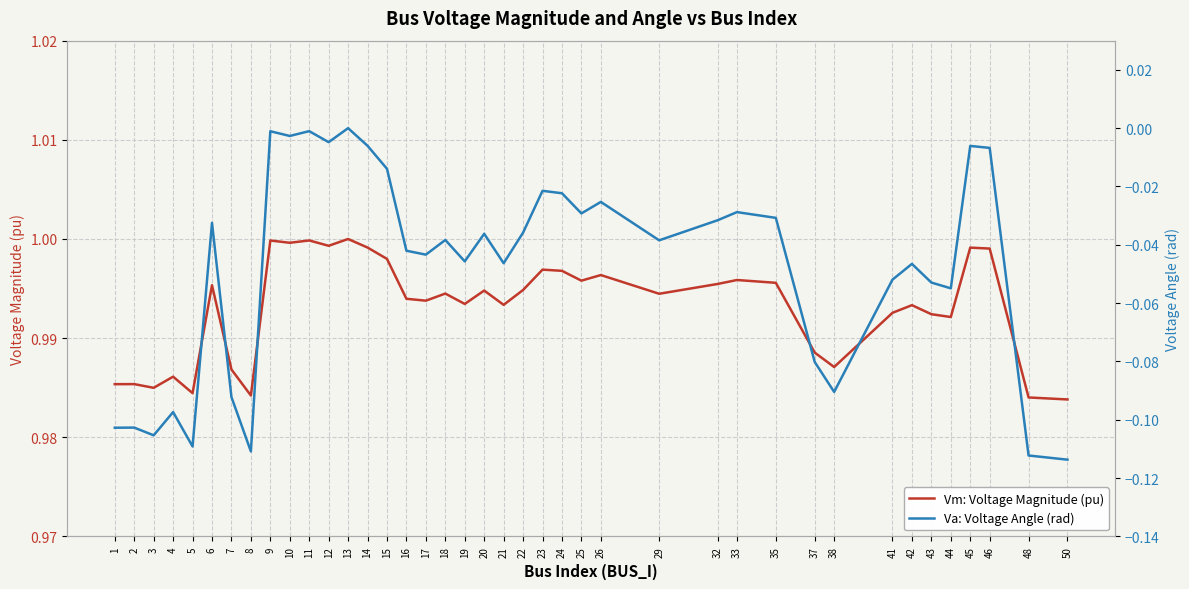

Rank the series by their average value, from highest to lowest.

Vm: Voltage Magnitude (pu), Va: Voltage Angle (rad)